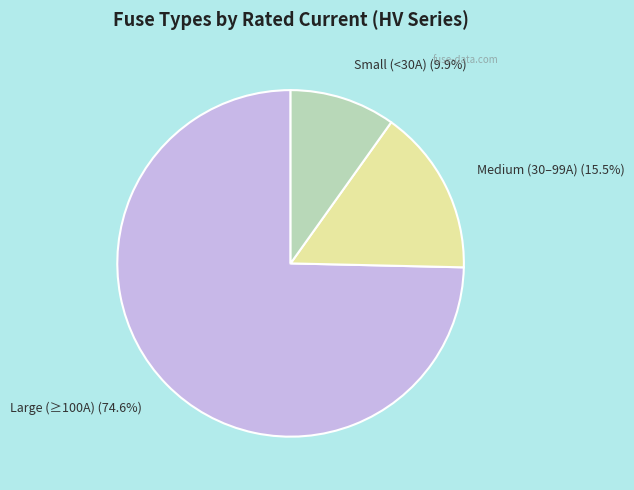

Does any single category account for the majority?

Yes